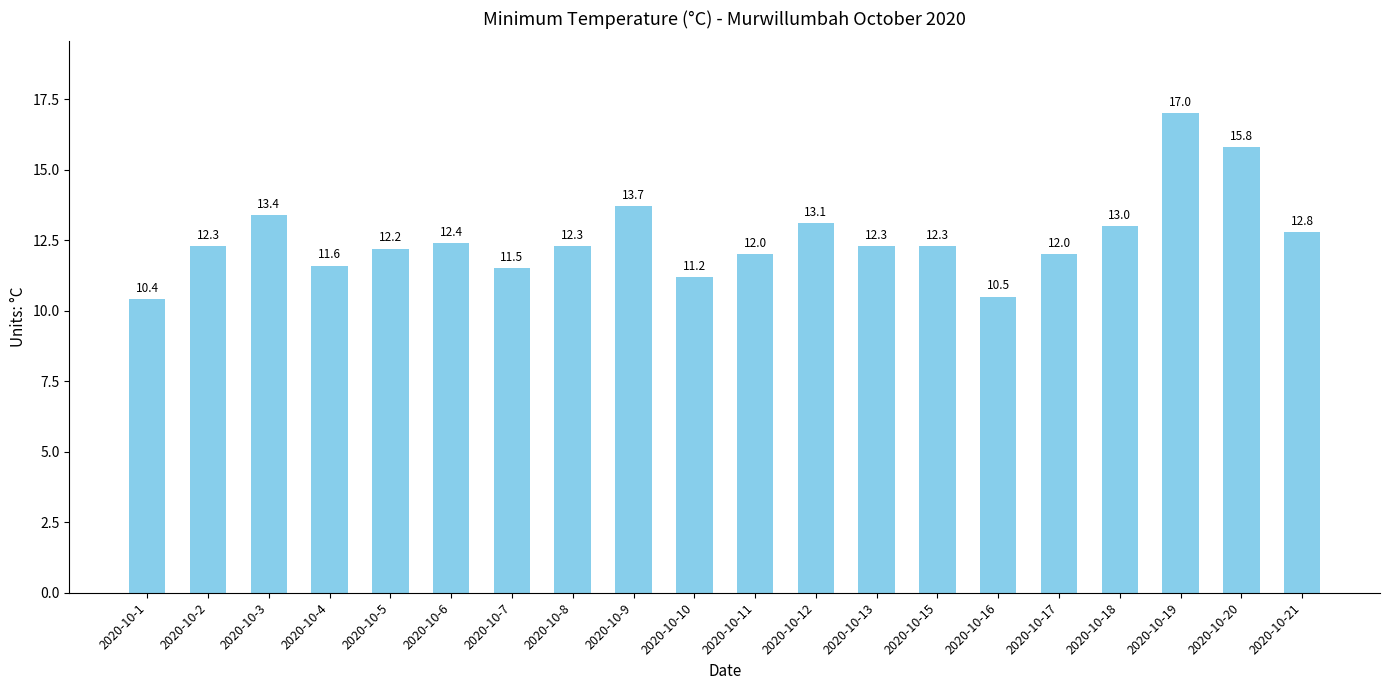

What is the sum of the values at 2020-10-18 and 2020-10-2?

25.3